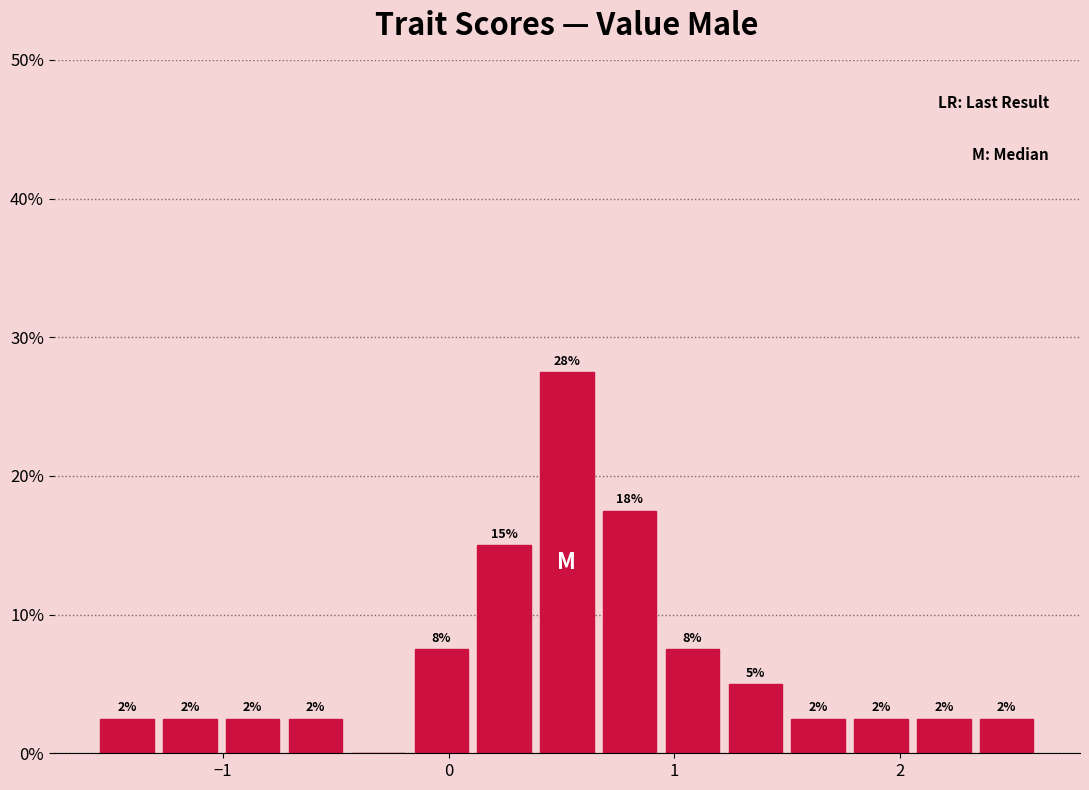

Around what value on the x-axis is the tallest bar? Give the approximate position of its centre, as read against the axis.

0.5